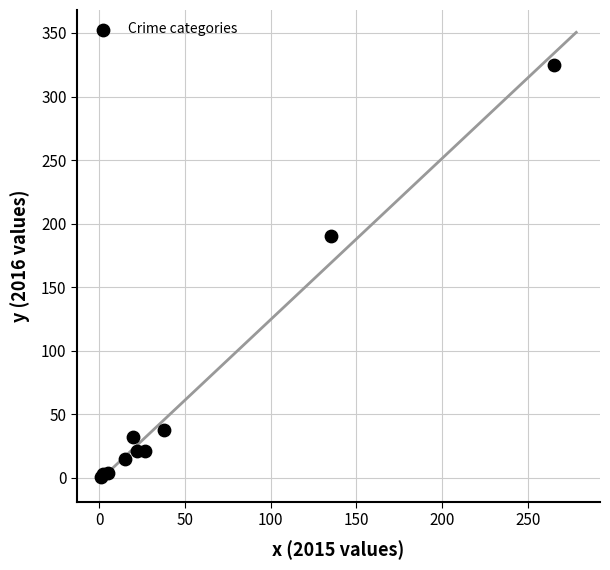

What Y value in the scatter plot is closest to 163?

190